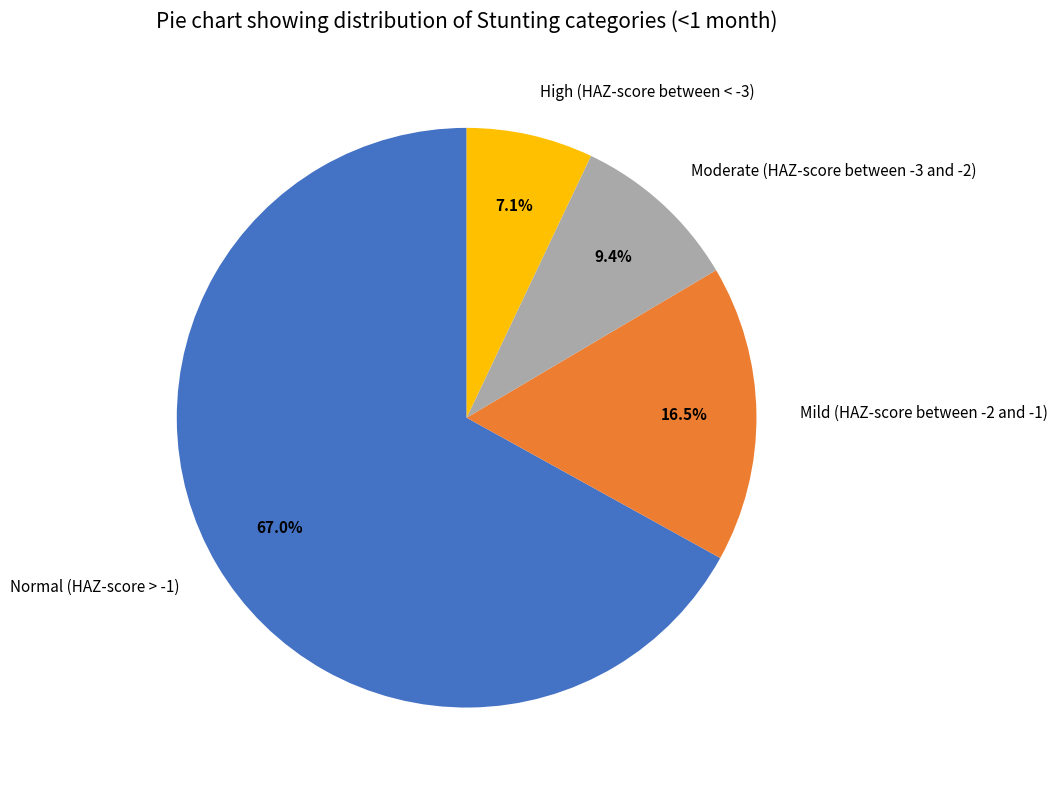

Which slice is the largest?

Normal (HAZ-score > -1)